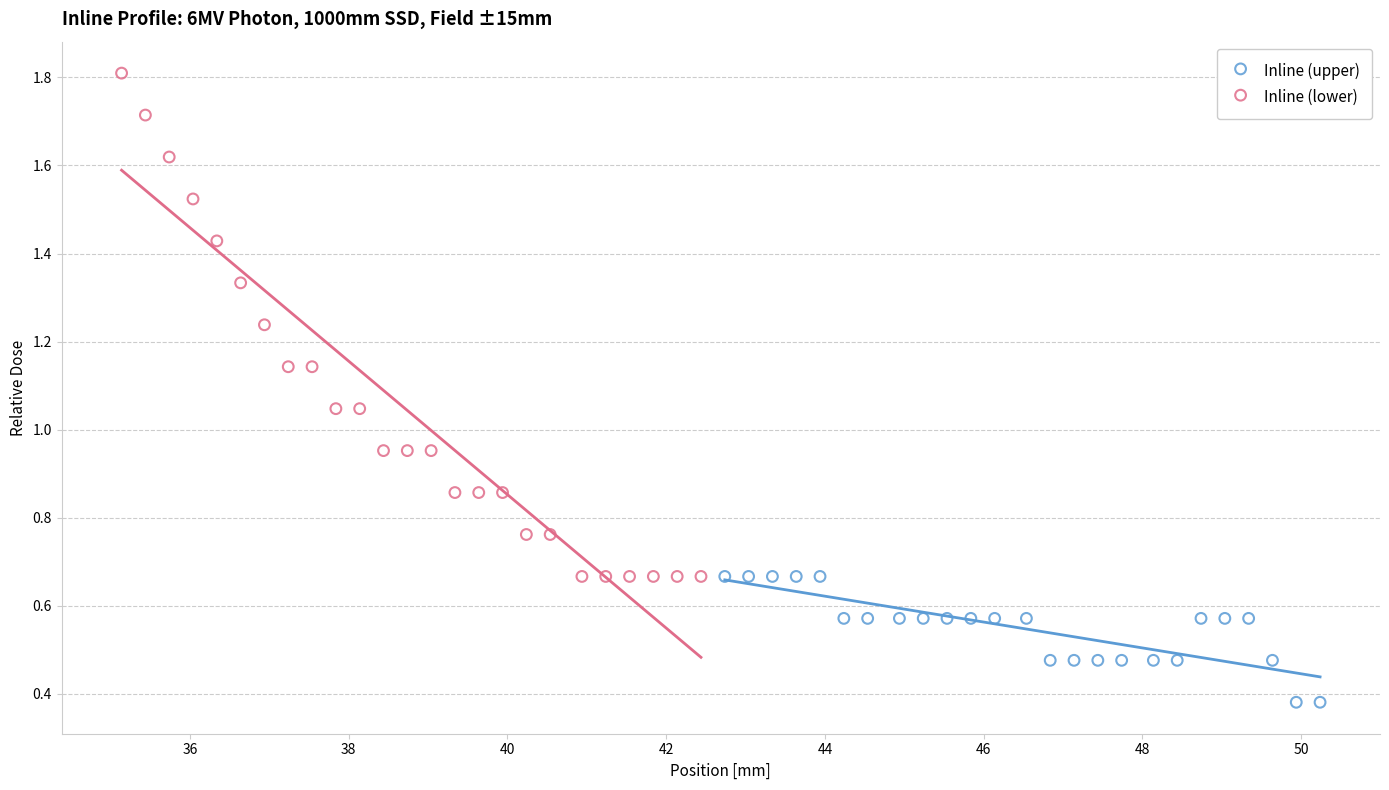

Which series has the widest spread of Y values?

Inline (lower)